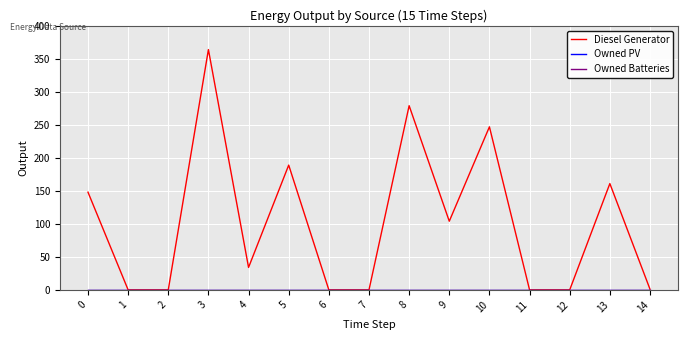

How many lines are shown in the chart?

3